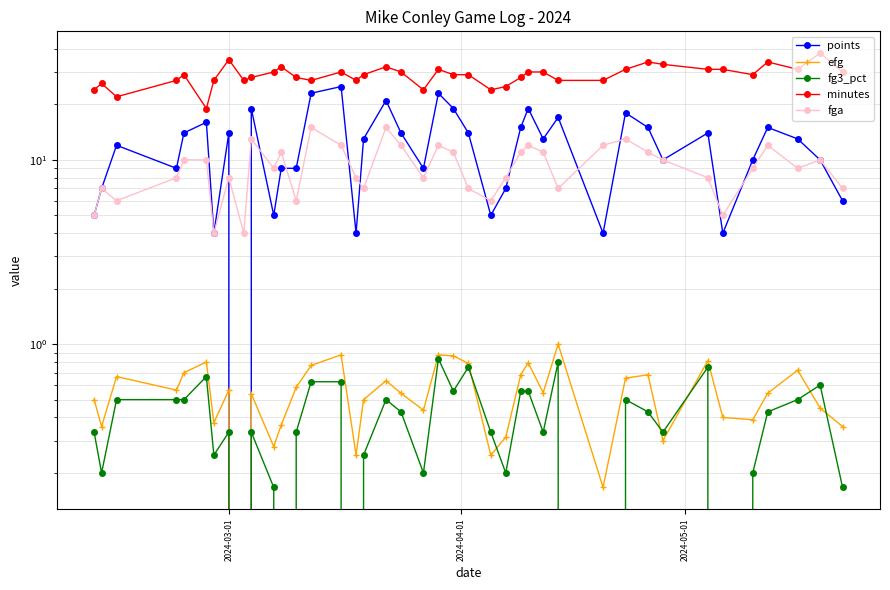

True or false: minutes and fg3_pct intersect in this chart.

False